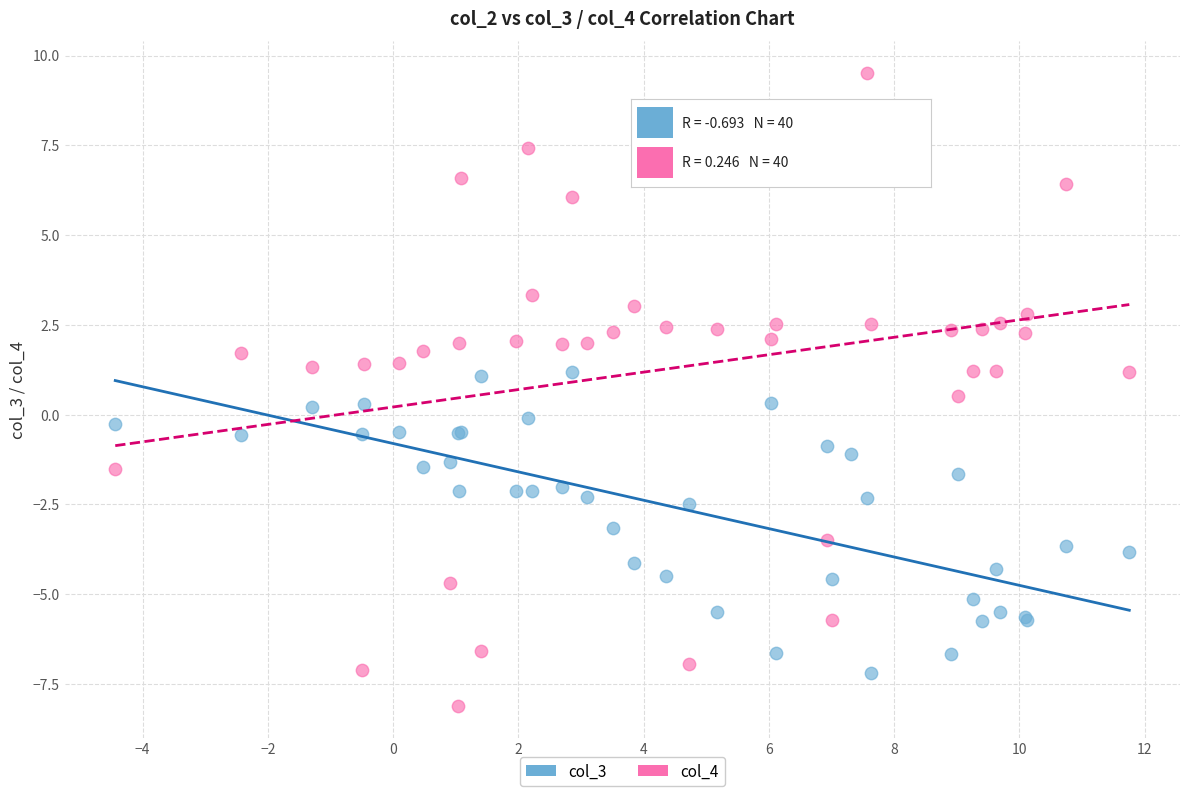

What are all the series names shown in the legend?

col_3, col_4